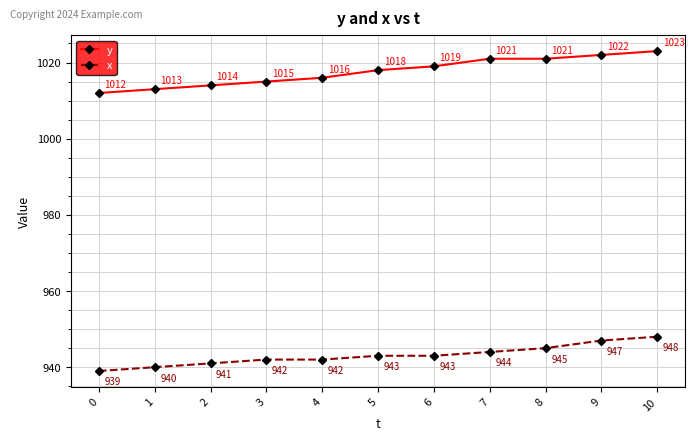

True or false: y and x intersect in this chart.

False